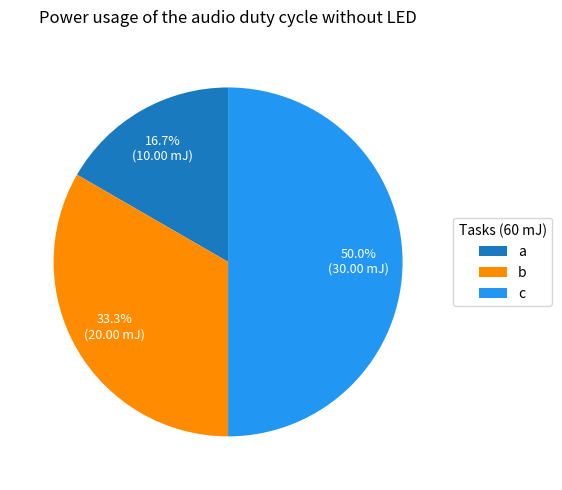

Is it true that b is 42% of the pie?

False